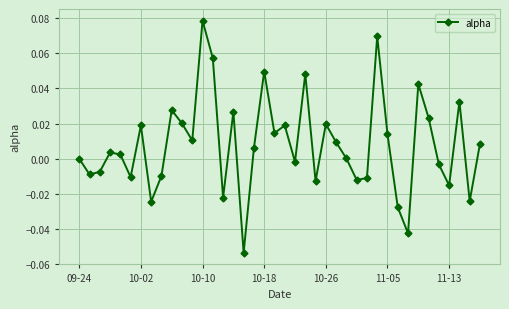

How many series are shown in this chart?

1